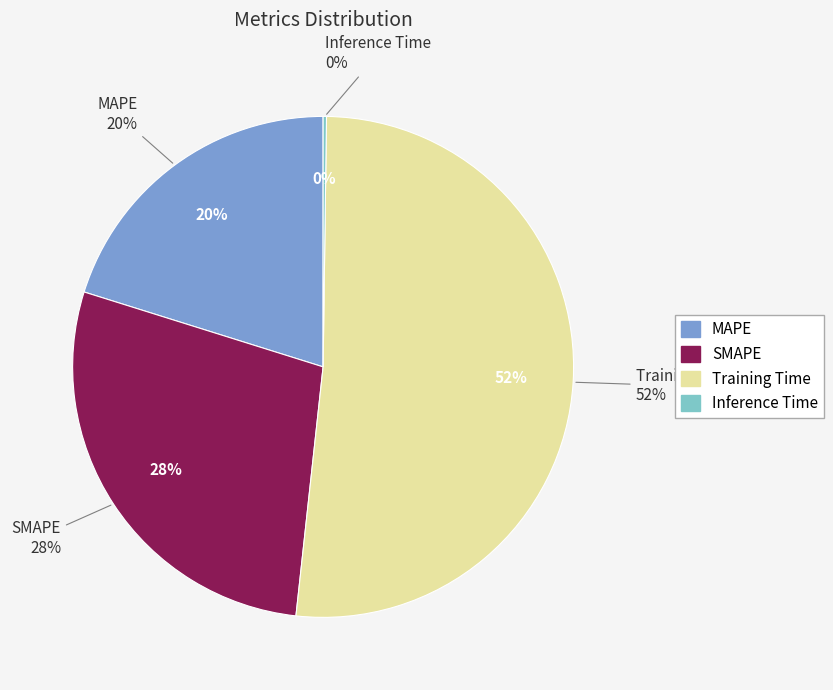

Which slice is the largest?

Training Time